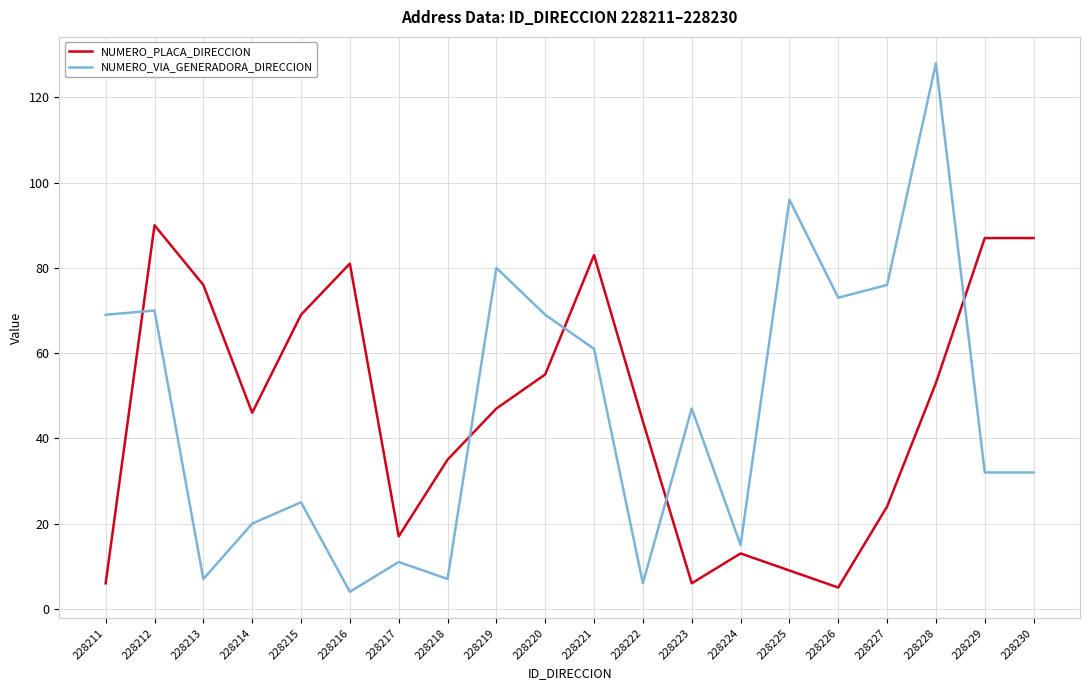

What is the spread (max minus min) of values at 228225?

87